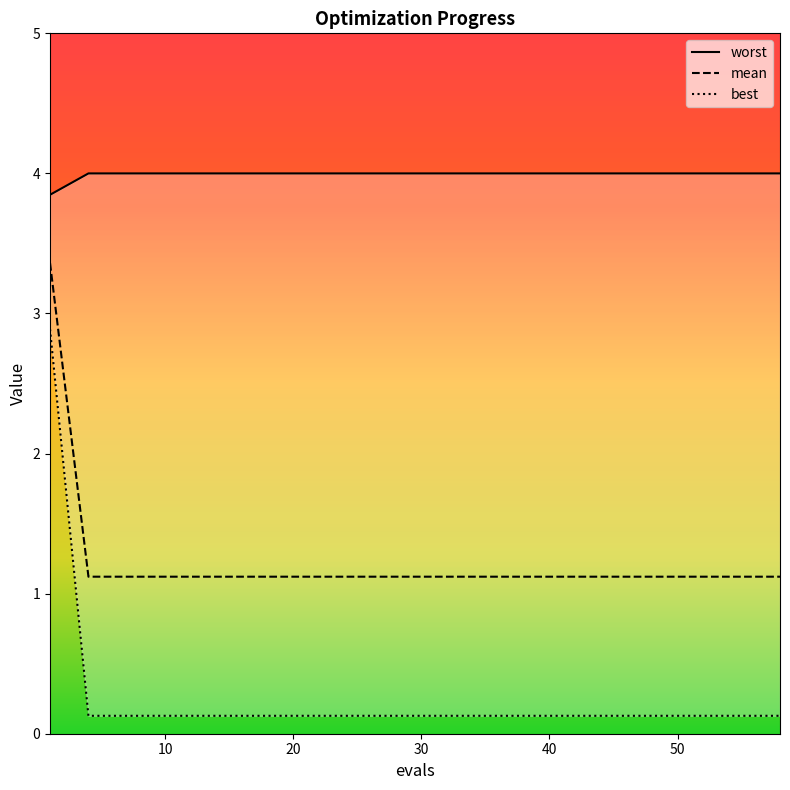

The value of best at 13 is 1.1. True or false?

True